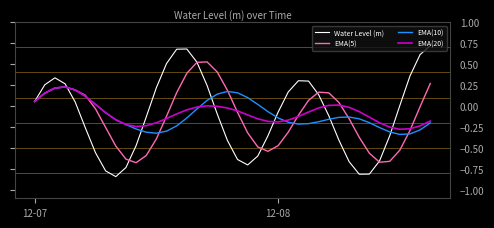

How many lines are shown in the chart?

4